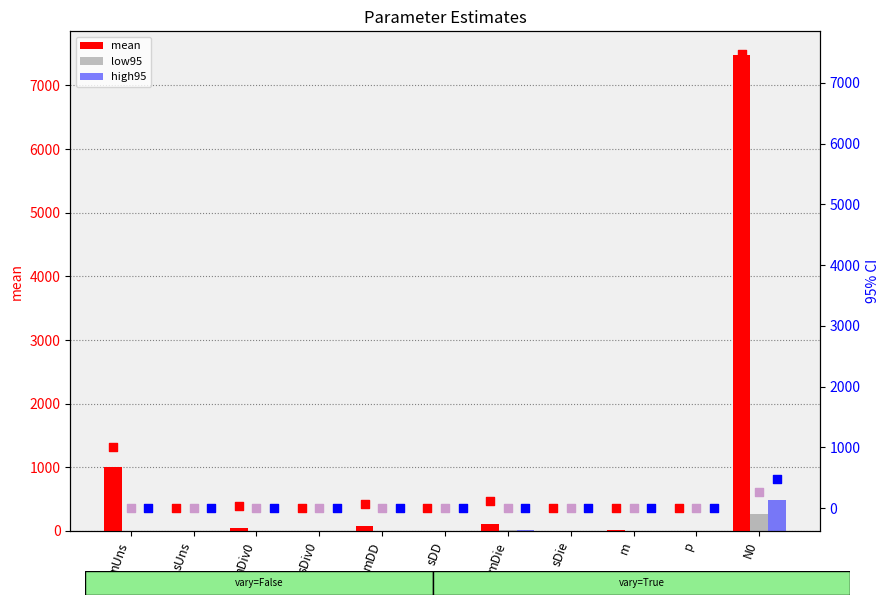

Is it true that high95 equals 0.0 at mUns?

True